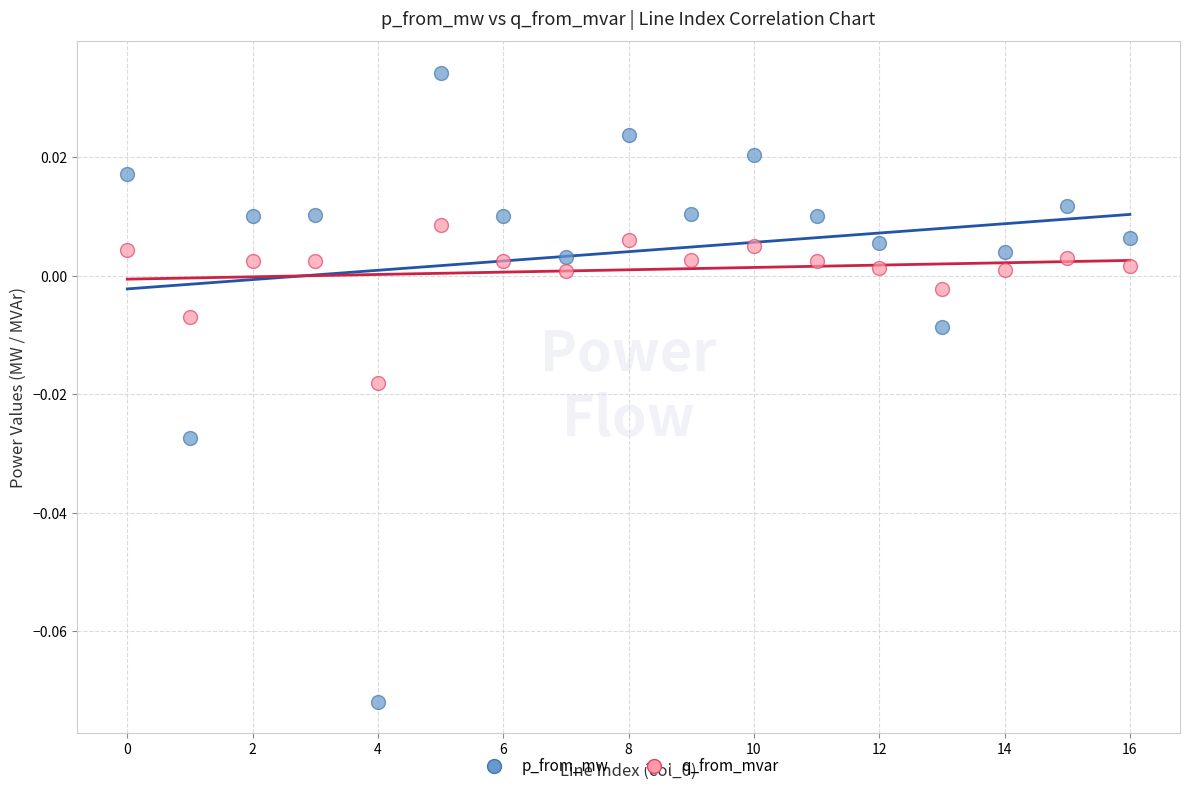

Which series contains the lowest Y value?

p_from_mw